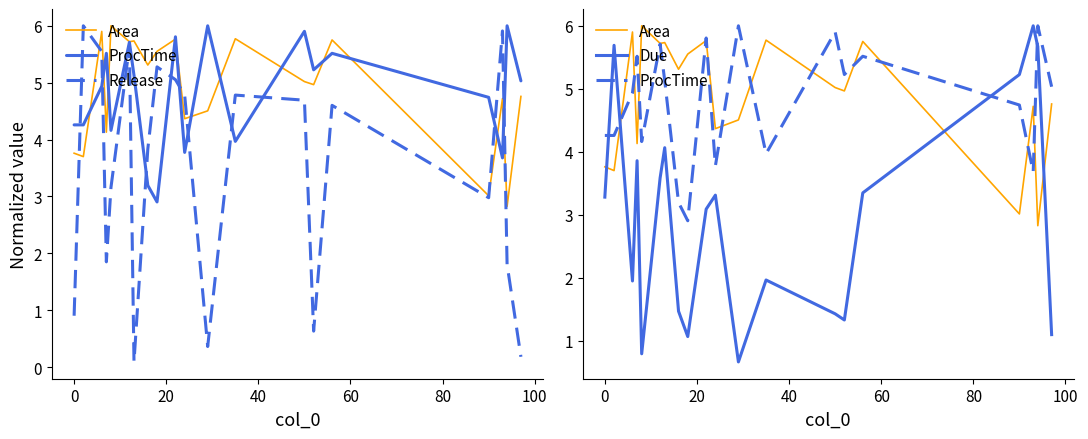

True or false: Release and ProcTime intersect in this chart.

True